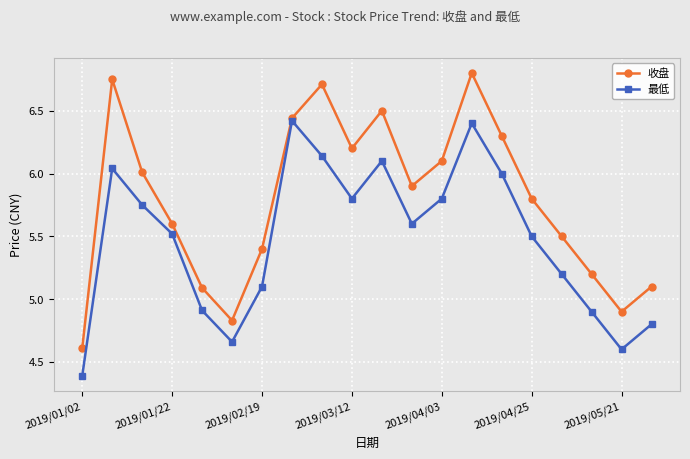

Which series has the largest total across all categories?

收盘